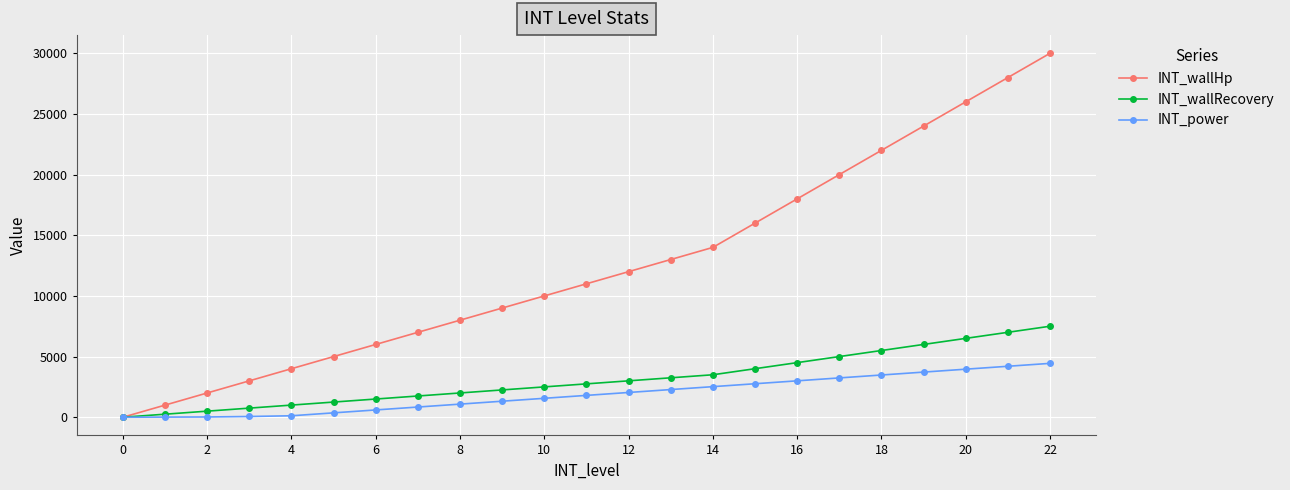

What is the average value of the INT_wallHp series?

12565